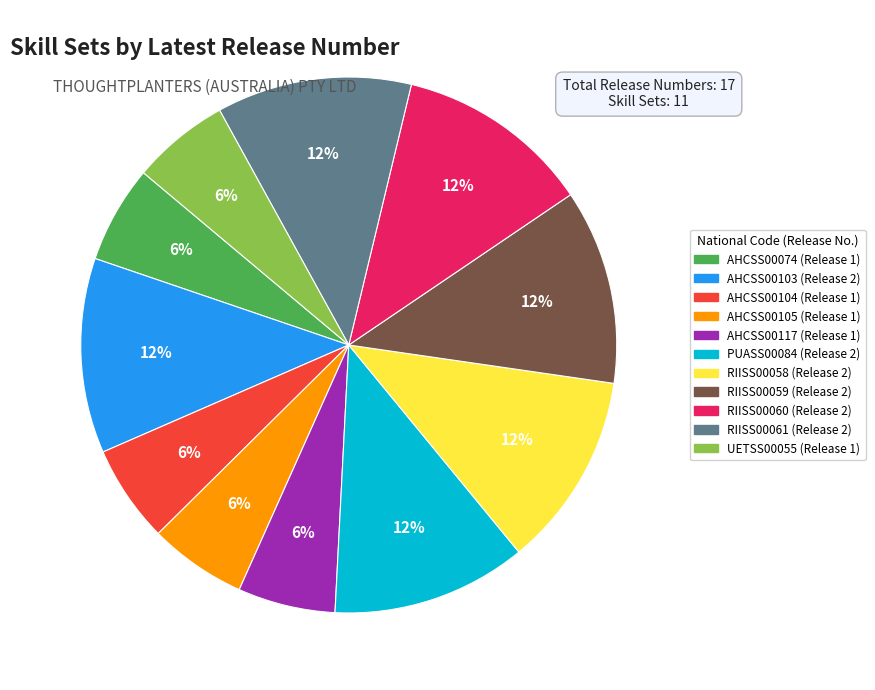

True or false: UETSS00055 accounts for 1% of the total.

False